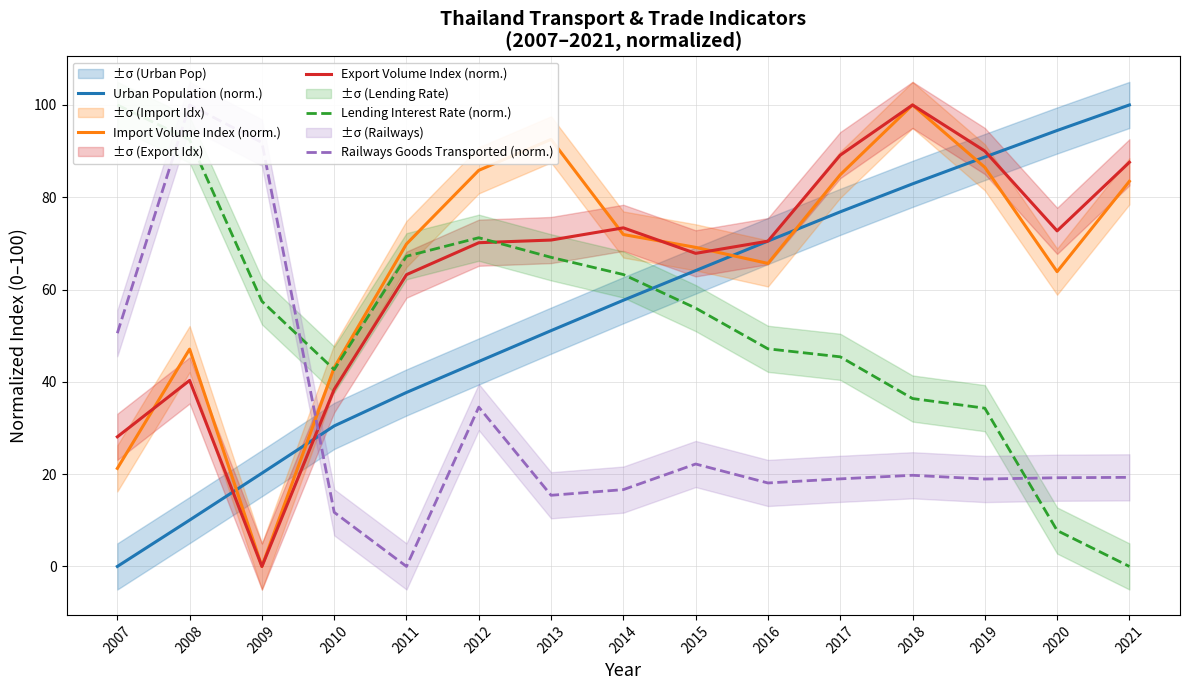

Between which two adjacent categories do Import Volume Index (norm.) and Railways Goods Transported (norm.) first intersect?

2009 and 2010